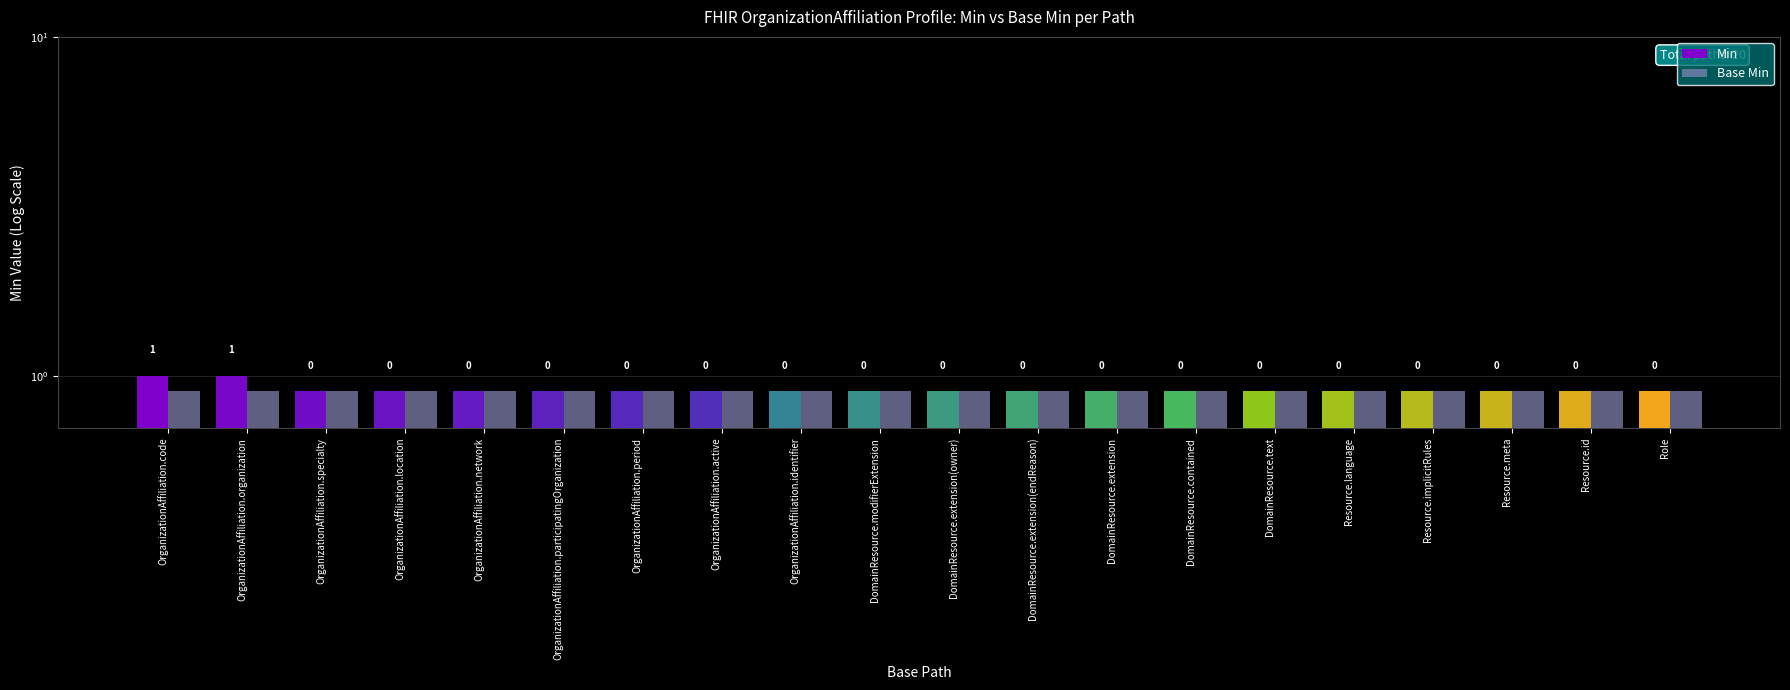

The value of Base Min at OrganizationAffiliation.period is 0.9. True or false?

True